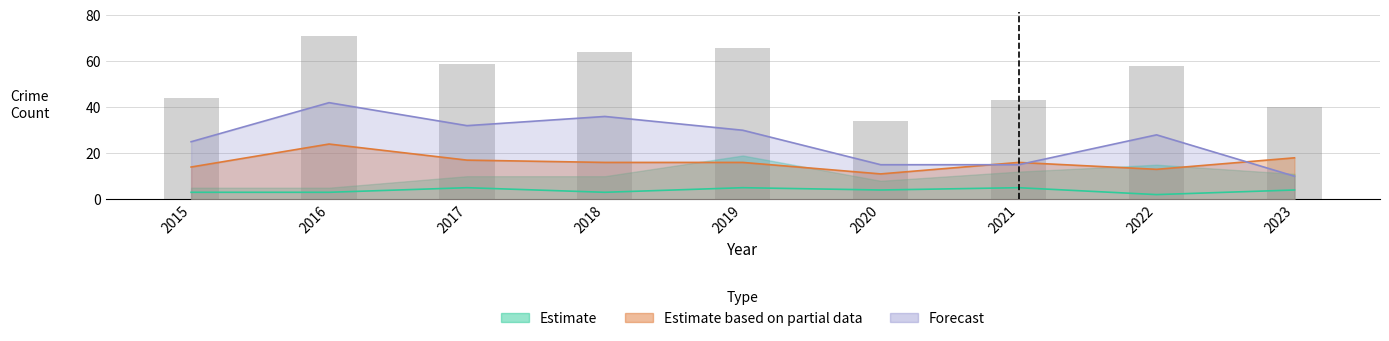

How many data points in Total are above 58?

4